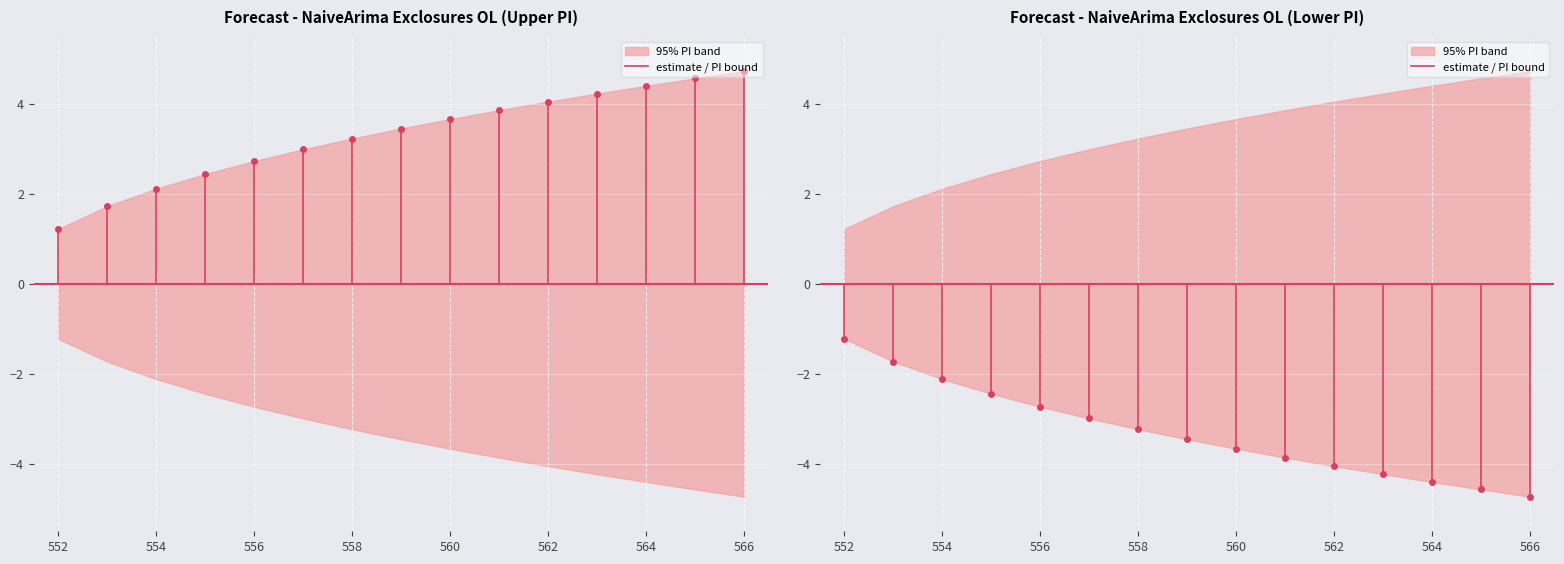

Between 563 and 564, which series saw the biggest shift?

upper_pi